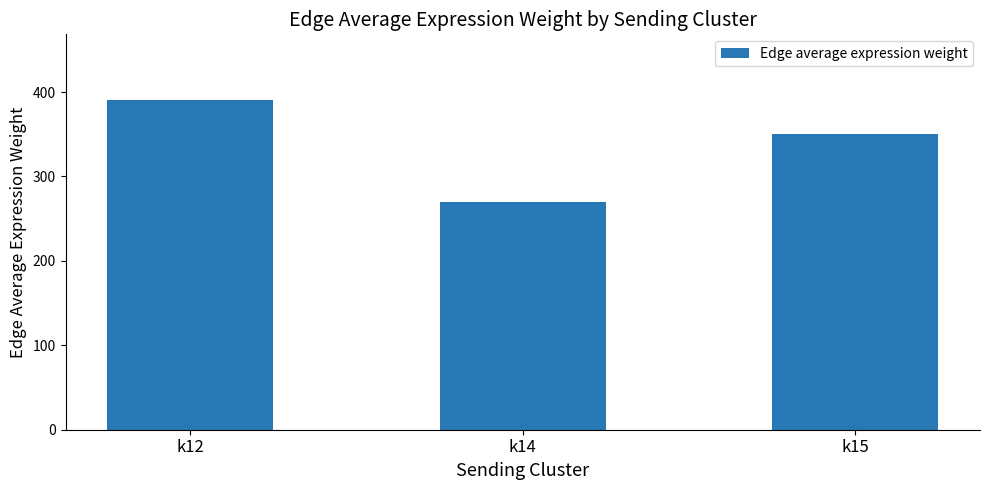

How many distinct data groups are displayed?

1